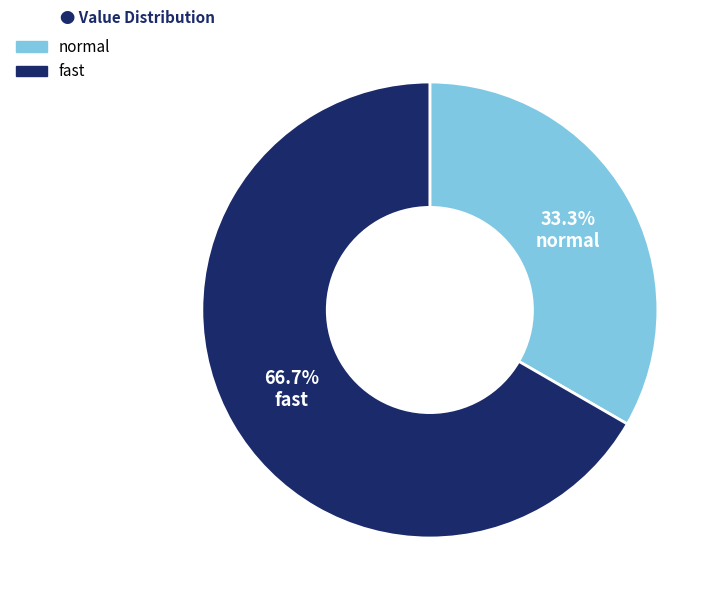

How many slices are in this pie chart?

2